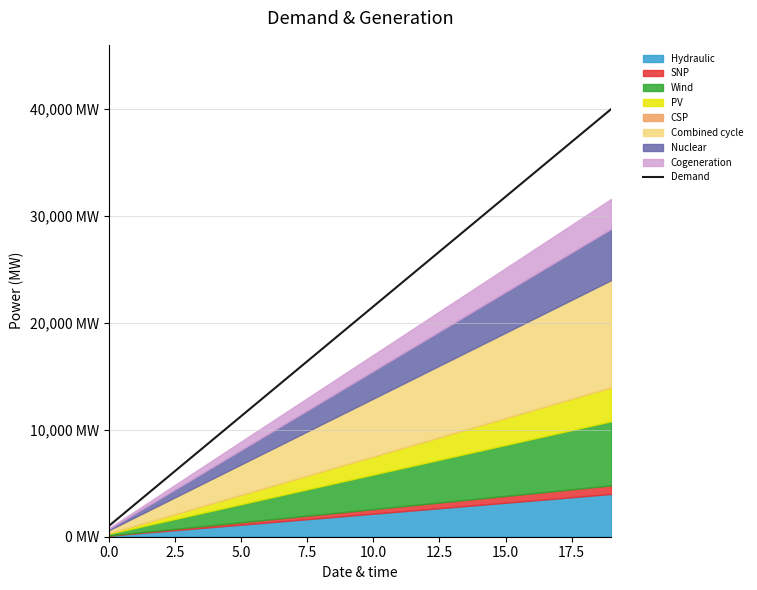

What is the difference between the maximum and minimum values?

38974.4